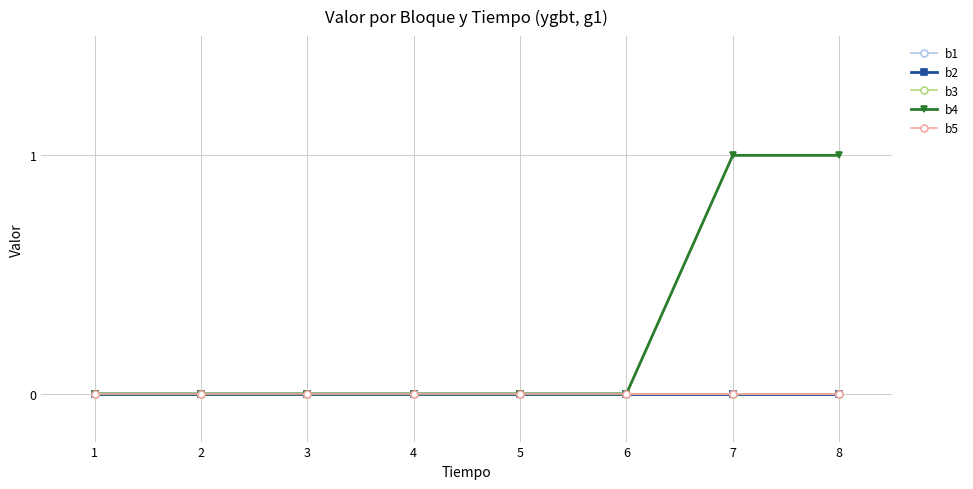

Does the chart have visible grid lines?

Yes